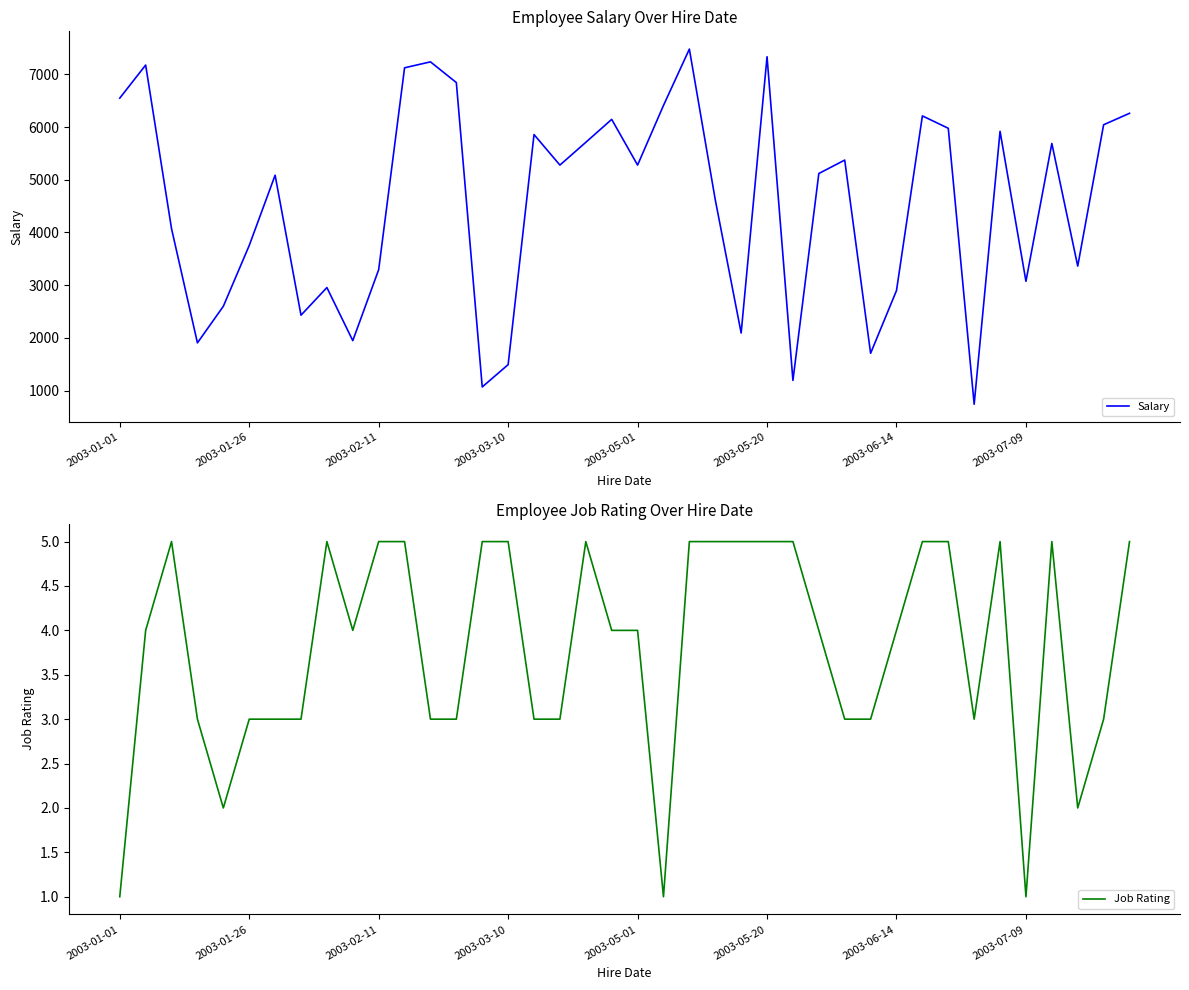

What is the sum of all Salary values?

181298